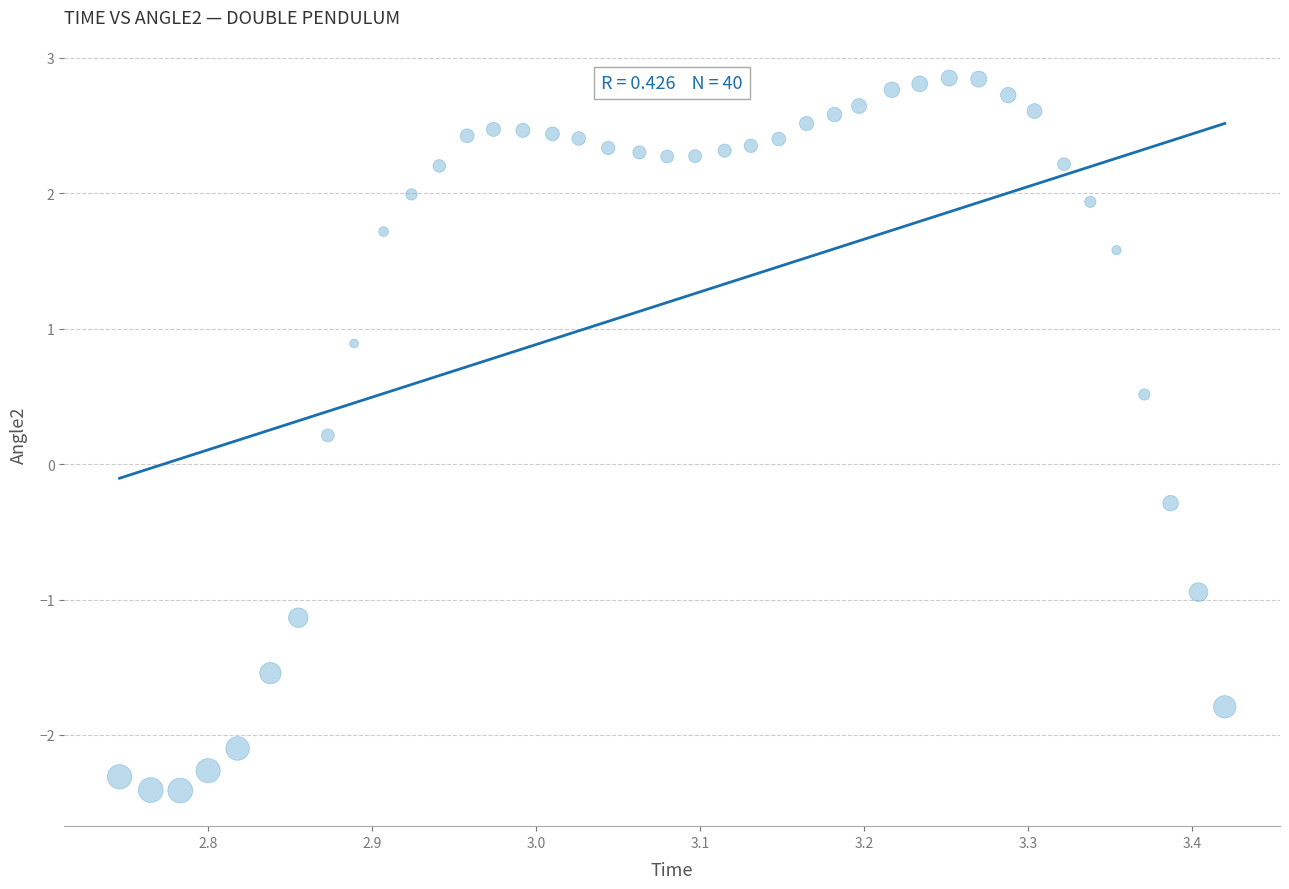

What is the range of Y values (max minus min)?

5.3